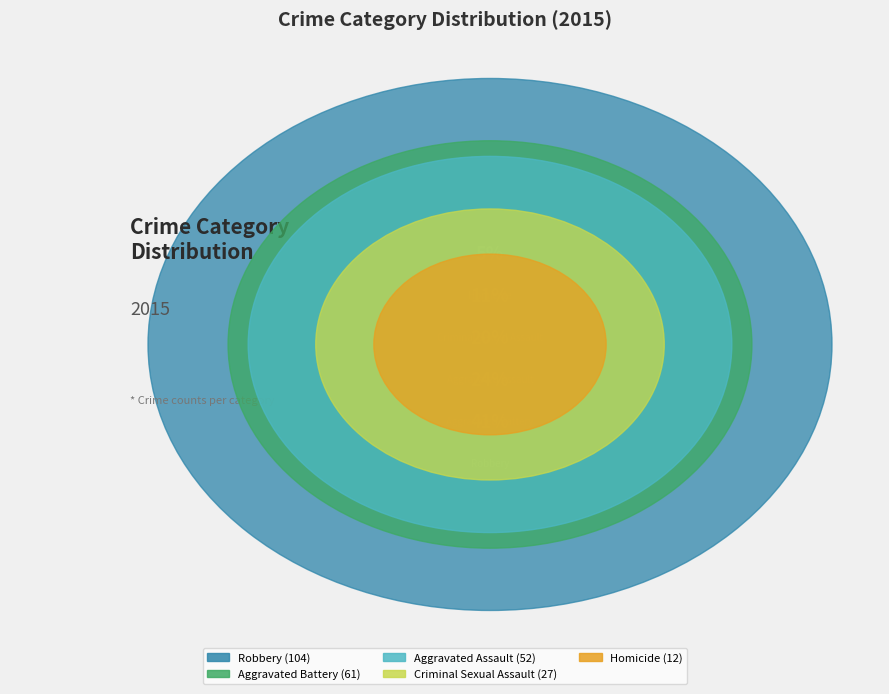

What is the change in value from Aggravated Assault to Homicide?

-40